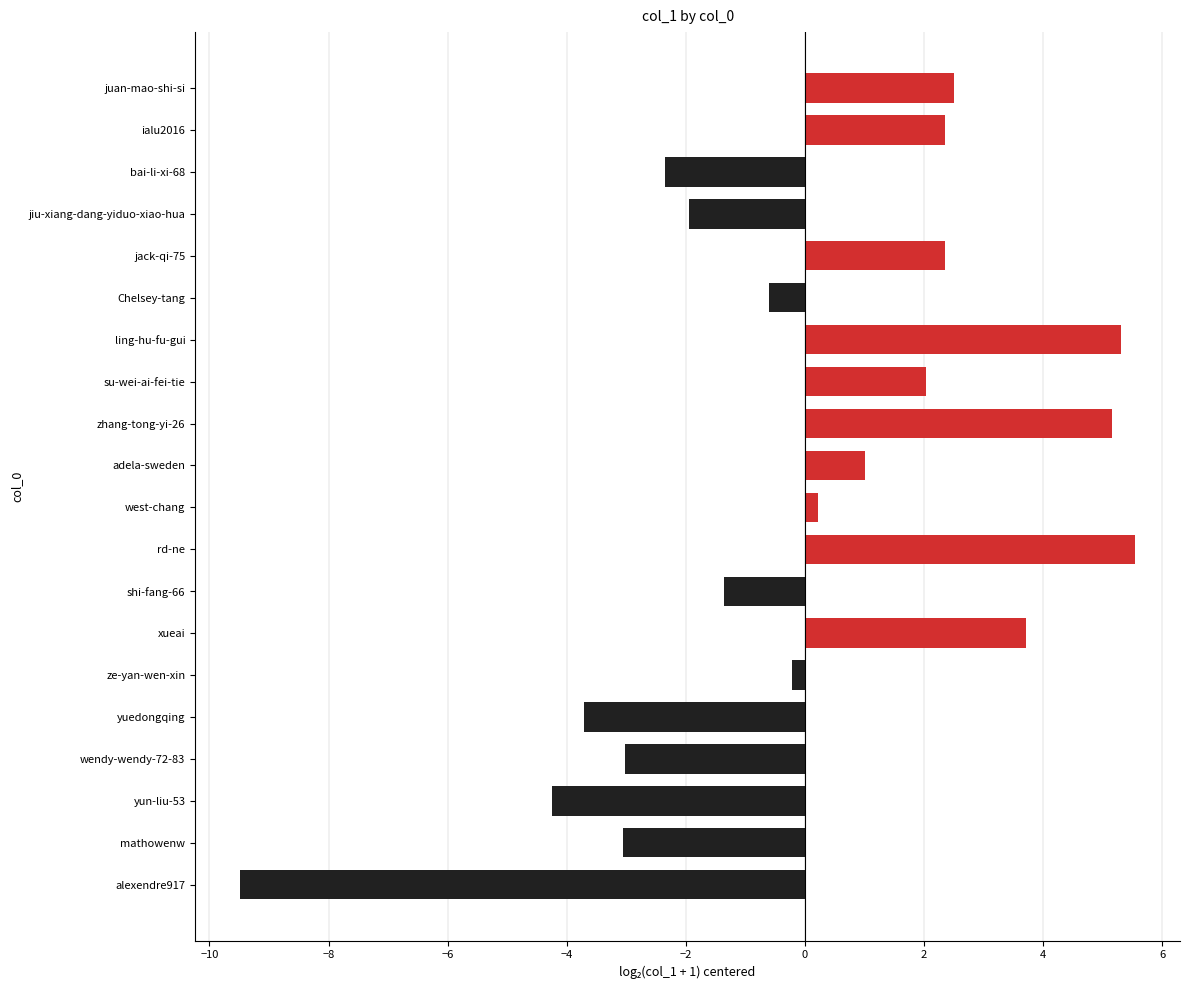

What is the difference between the maximum and minimum values?

15.0